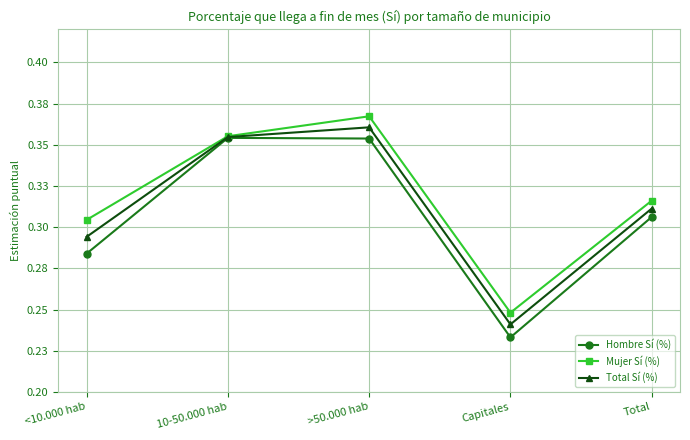

What value does the Total Sí (%) series have at 10-50.000 hab?

0.4